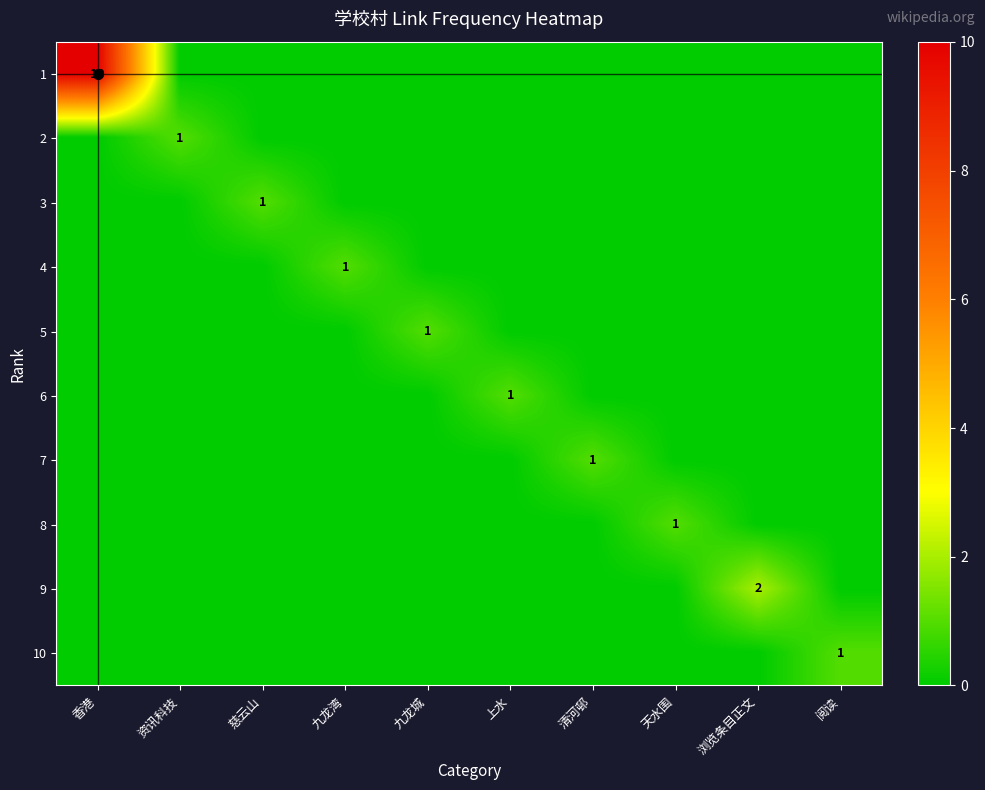

What is the total value across all series at 资讯科技?

1